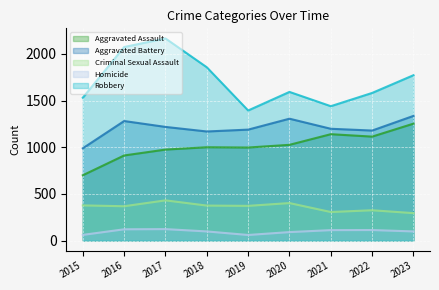

True or false: Aggravated Assault has more than 1 points higher than both neighbors.

True